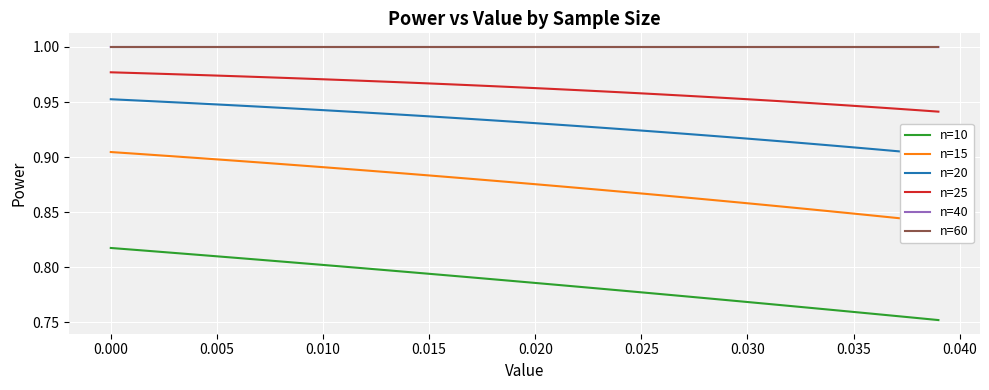

Reading left to right, extract all data points from this chart.

n=10: 0.8	0.8	0.8	0.8	0.8	0.8	0.8	0.8	0.8	0.8	0.8	0.8	0.8	0.8	0.8	0.8	0.8	0.8	0.8	0.8	0.8	0.8	0.8	0.8	0.8	0.8	0.8	0.8	0.8	0.8	0.8	0.8	0.8	0.8	0.8	0.8	0.8	0.8	0.8	0.8
n=15: 0.9	0.9	0.9	0.9	0.9	0.9	0.9	0.9	0.9	0.9	0.9	0.9	0.9	0.9	0.9	0.9	0.9	0.9	0.9	0.9	0.9	0.9	0.9	0.9	0.9	0.9	0.9	0.9	0.9	0.9	0.9	0.9	0.9	0.9	0.9	0.8	0.8	0.8	0.8	0.8
n=20: 1.0	1.0	1.0	0.9	0.9	0.9	0.9	0.9	0.9	0.9	0.9	0.9	0.9	0.9	0.9	0.9	0.9	0.9	0.9	0.9	0.9	0.9	0.9	0.9	0.9	0.9	0.9	0.9	0.9	0.9	0.9	0.9	0.9	0.9	0.9	0.9	0.9	0.9	0.9	0.9
n=25: 1.0	1.0	1.0	1.0	1.0	1.0	1.0	1.0	1.0	1.0	1.0	1.0	1.0	1.0	1.0	1.0	1.0	1.0	1.0	1.0	1.0	1.0	1.0	1.0	1.0	1.0	1.0	1.0	1.0	1.0	1.0	1.0	1.0	0.9	0.9	0.9	0.9	0.9	0.9	0.9
n=40: 1.0	1.0	1.0	1.0	1.0	1.0	1.0	1.0	1.0	1.0	1.0	1.0	1.0	1.0	1.0	1.0	1.0	1.0	1.0	1.0	1.0	1.0	1.0	1.0	1.0	1.0	1.0	1.0	1.0	1.0	1.0	1.0	1.0	1.0	1.0	1.0	1.0	1.0	1.0	1.0
n=60: 1.0	1.0	1.0	1.0	1.0	1.0	1.0	1.0	1.0	1.0	1.0	1.0	1.0	1.0	1.0	1.0	1.0	1.0	1.0	1.0	1.0	1.0	1.0	1.0	1.0	1.0	1.0	1.0	1.0	1.0	1.0	1.0	1.0	1.0	1.0	1.0	1.0	1.0	1.0	1.0